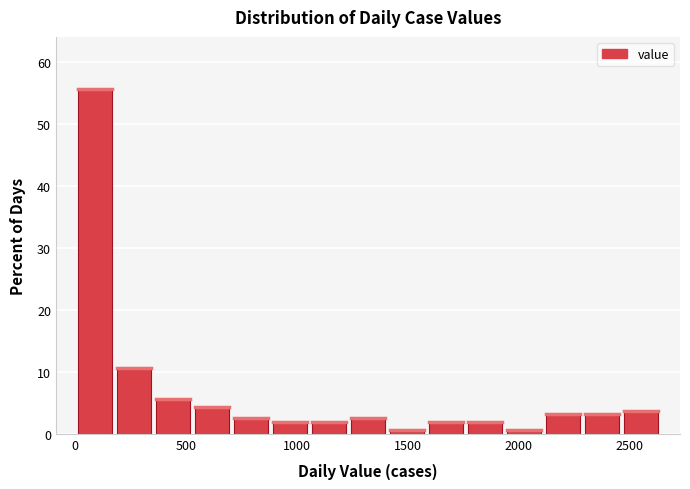

Read against the x-axis, roughly where is the centre of the tallest bar?

100